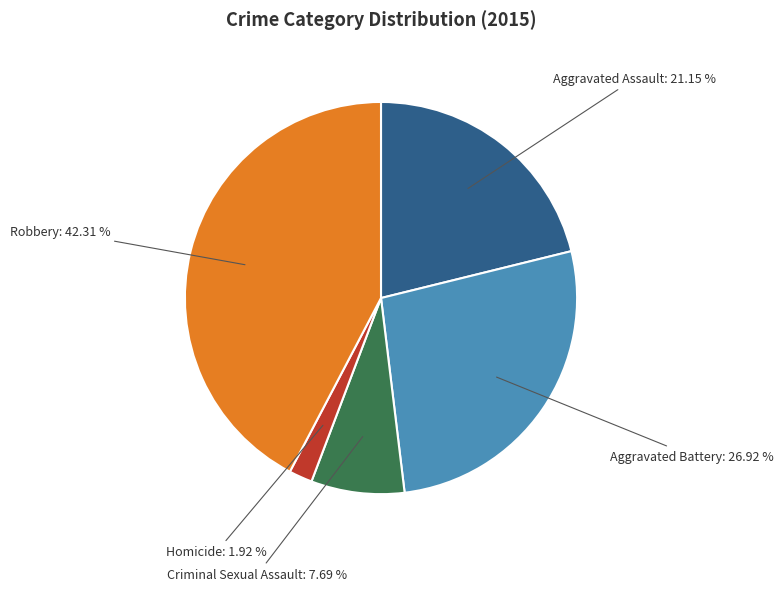

Is there a majority slice in this chart?

No